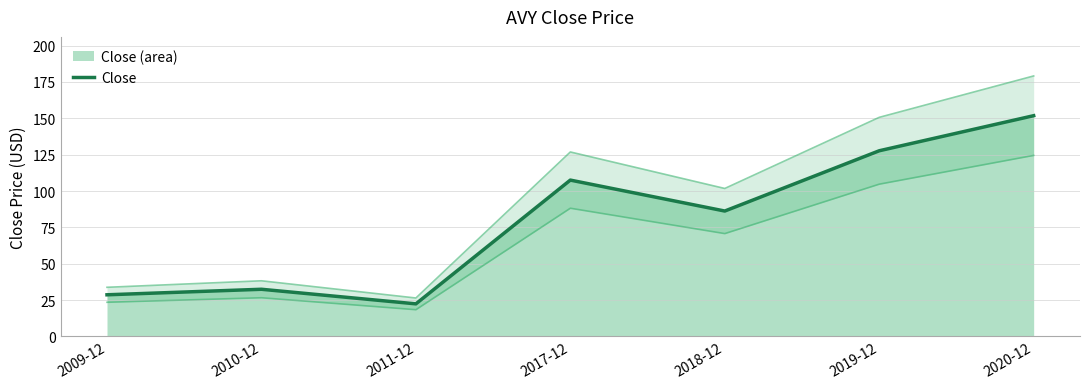

Where is the data nearest to the value 87?

2018-12